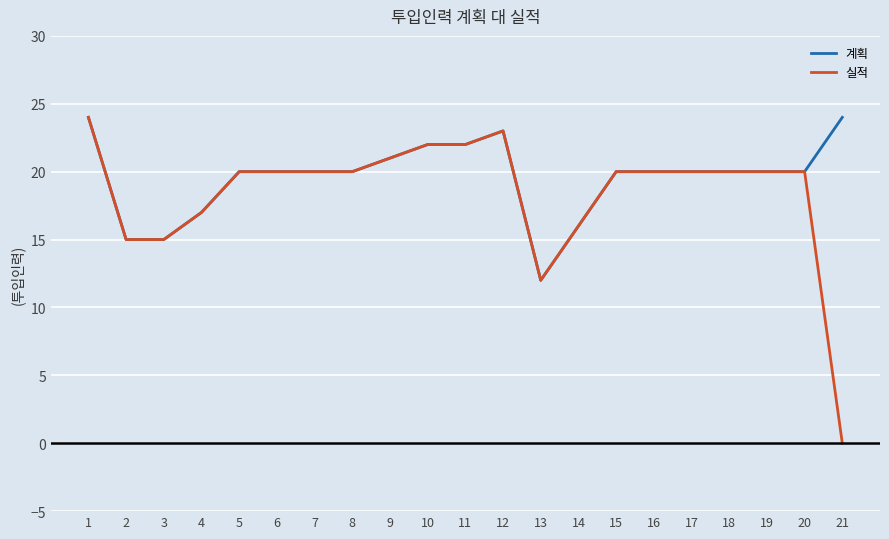

Where does the 실적 series first go above 20?

1